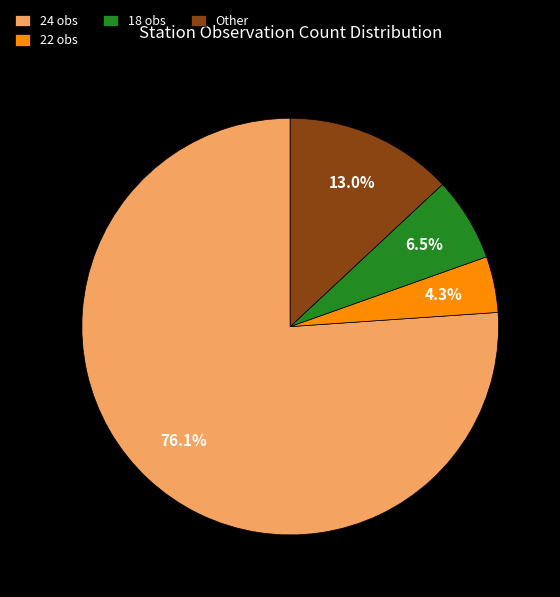

Does any single category account for the majority?

Yes